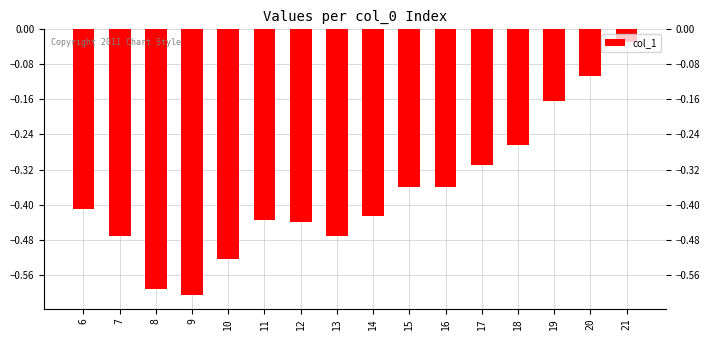

What is the difference between the maximum and minimum values?

0.6